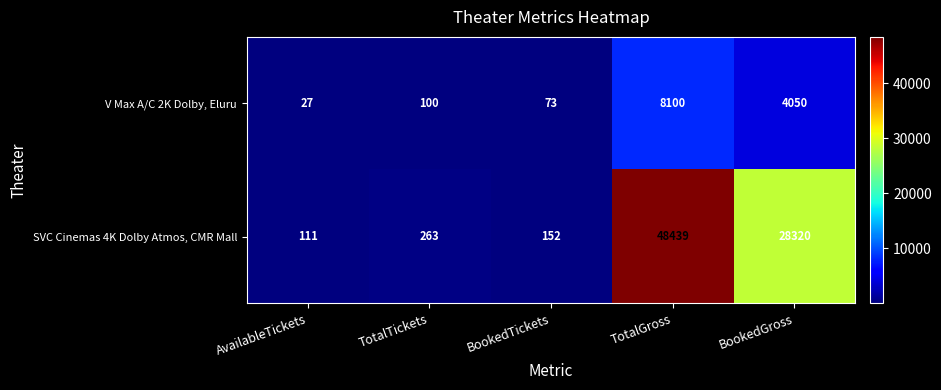

What is the difference between the second highest and second lowest values in the V Max A/C 2K Dolby, Eluru series?

3977